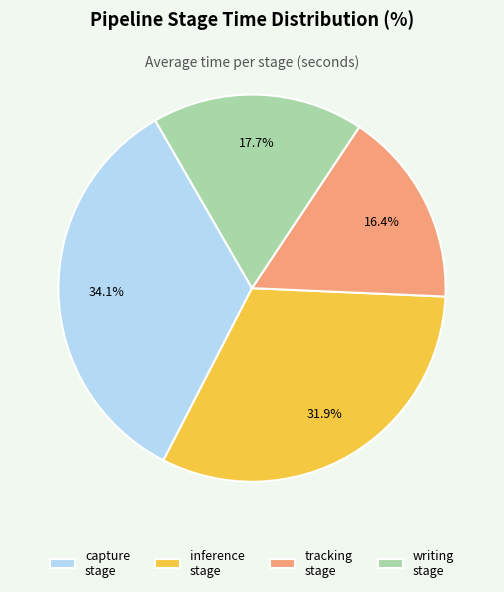

Approximately how many times larger is the value at writing stage compared to capture stage?

0.5